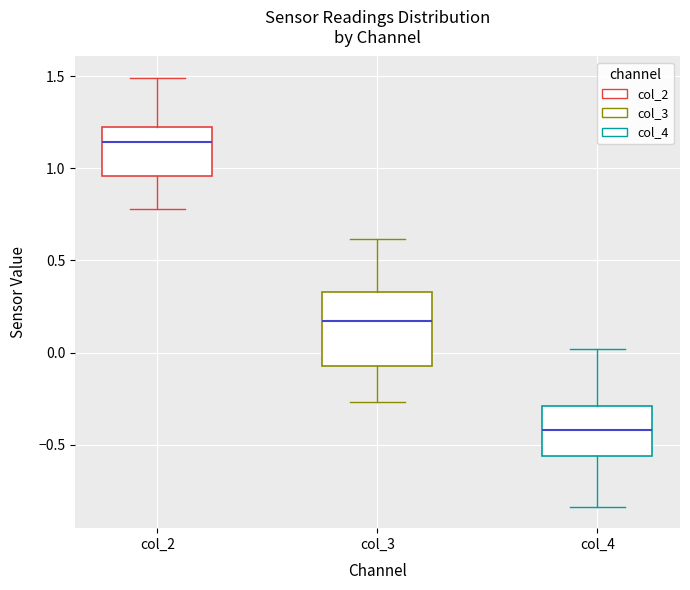

Which box has the highest median line?

col_2